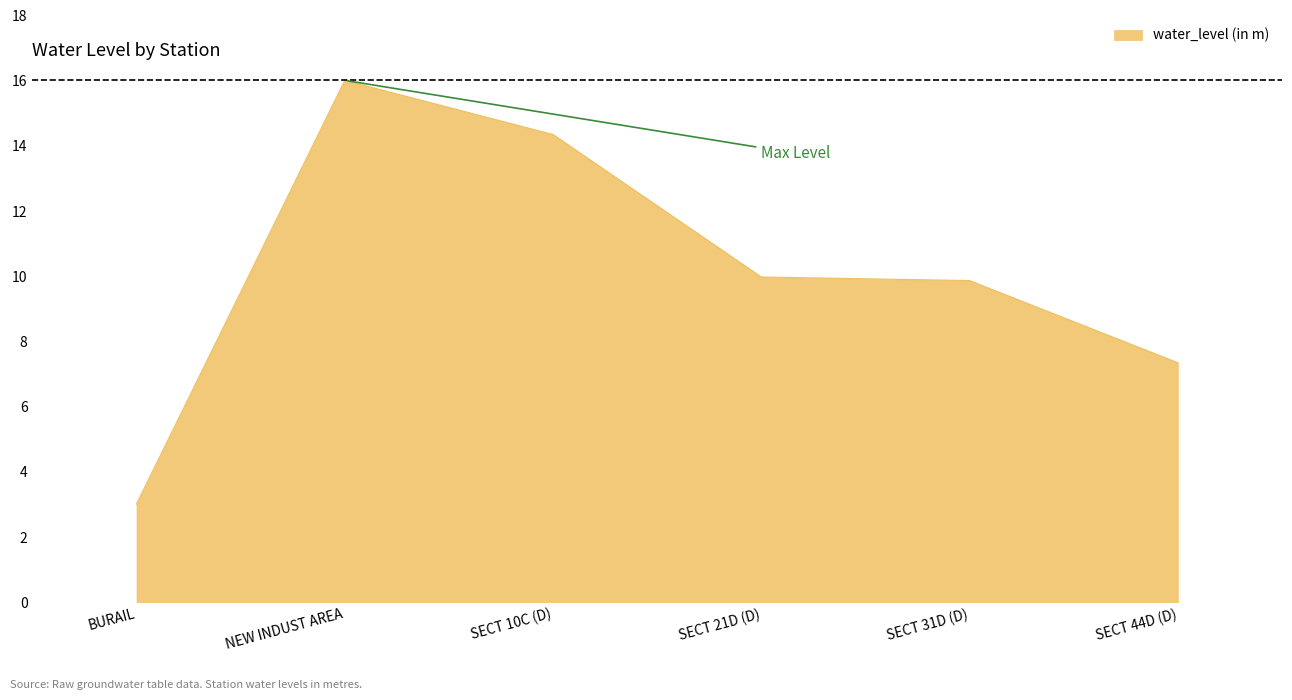

Approximately how many times larger is the value at NEW INDUST AREA compared to SECT 10C (D)?

1.1